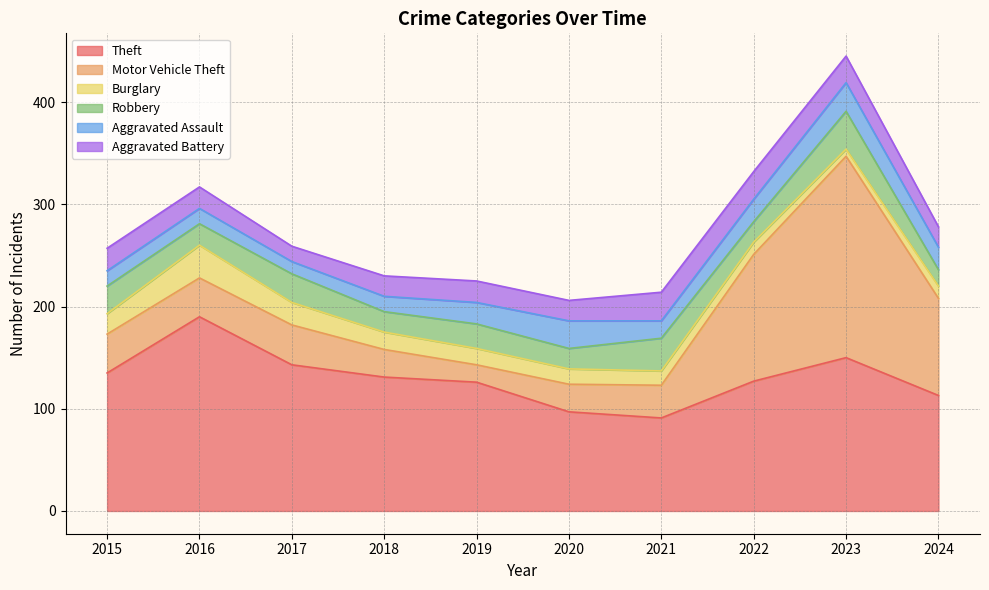

At which category does Robbery reach its first local peak?

2017